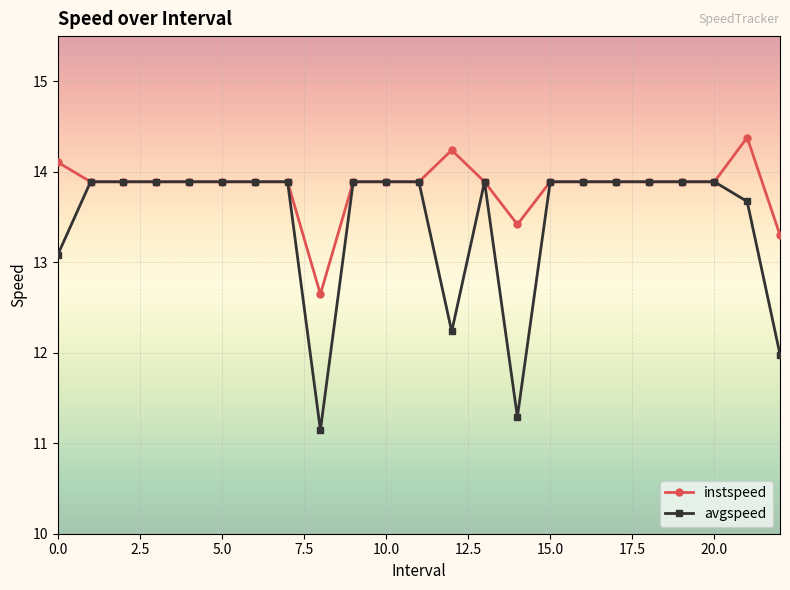

How many lines are shown in the chart?

2